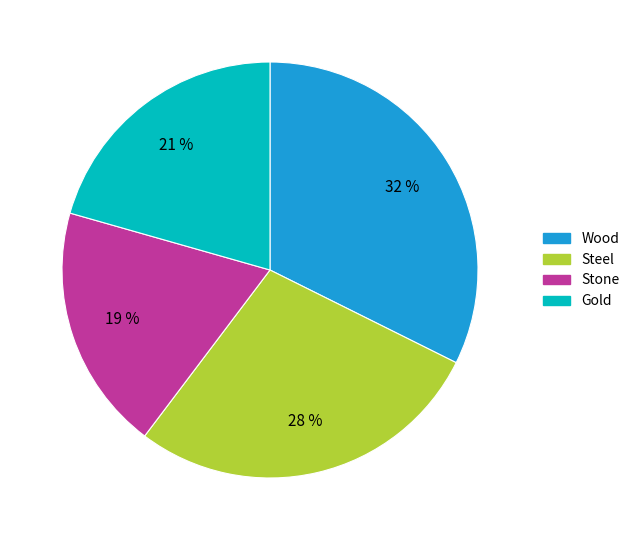

Is it true that Steel is 21% of the pie?

False